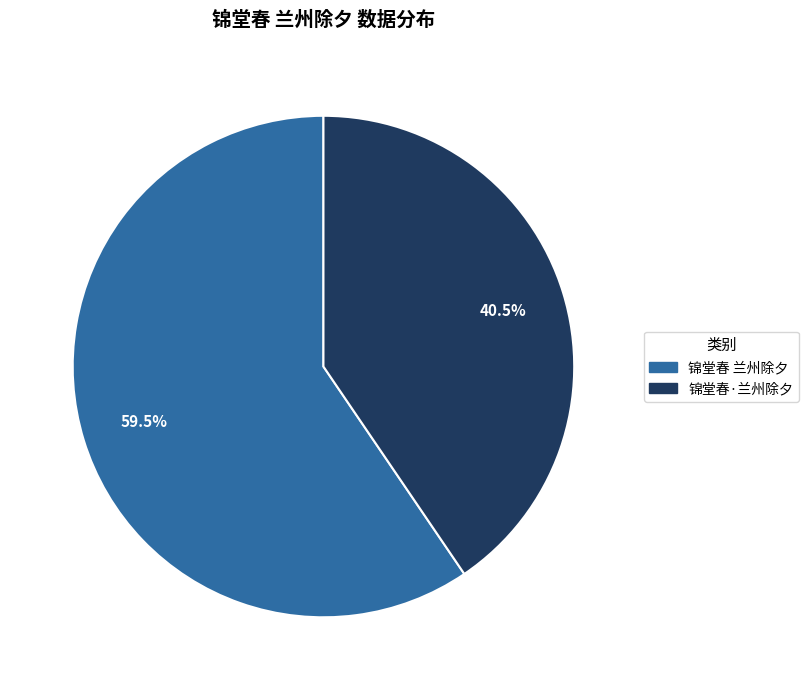

To the nearest percent, what is the difference between the 锦堂春·兰州除夕 and 锦堂春 兰州除夕 slice percentages?

19%